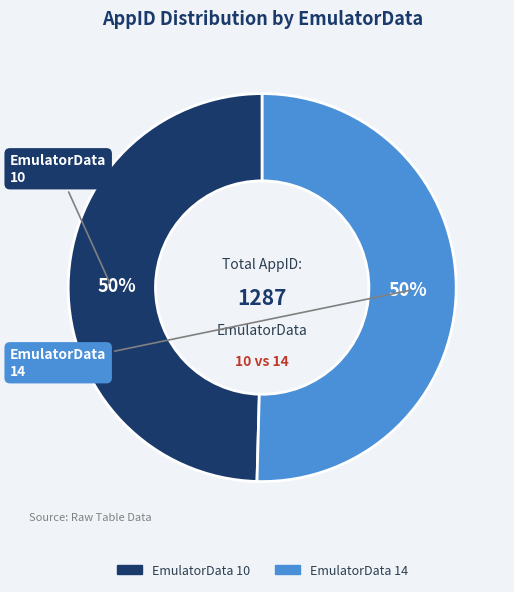

To the nearest percent, what is the average slice percentage?

50%